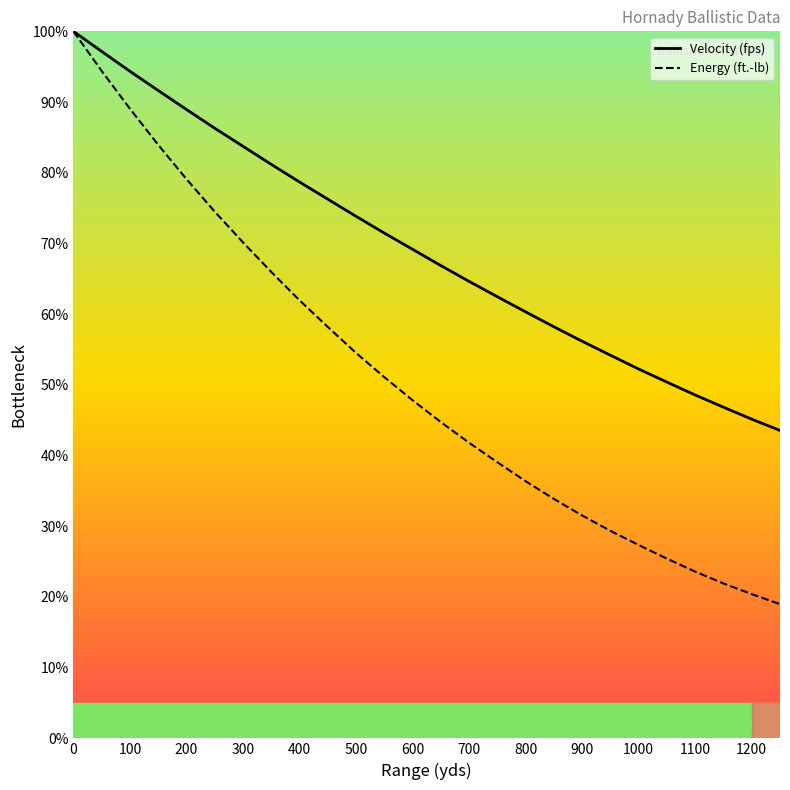

Which series has the largest range (max minus min)?

Energy (ft.-lb)